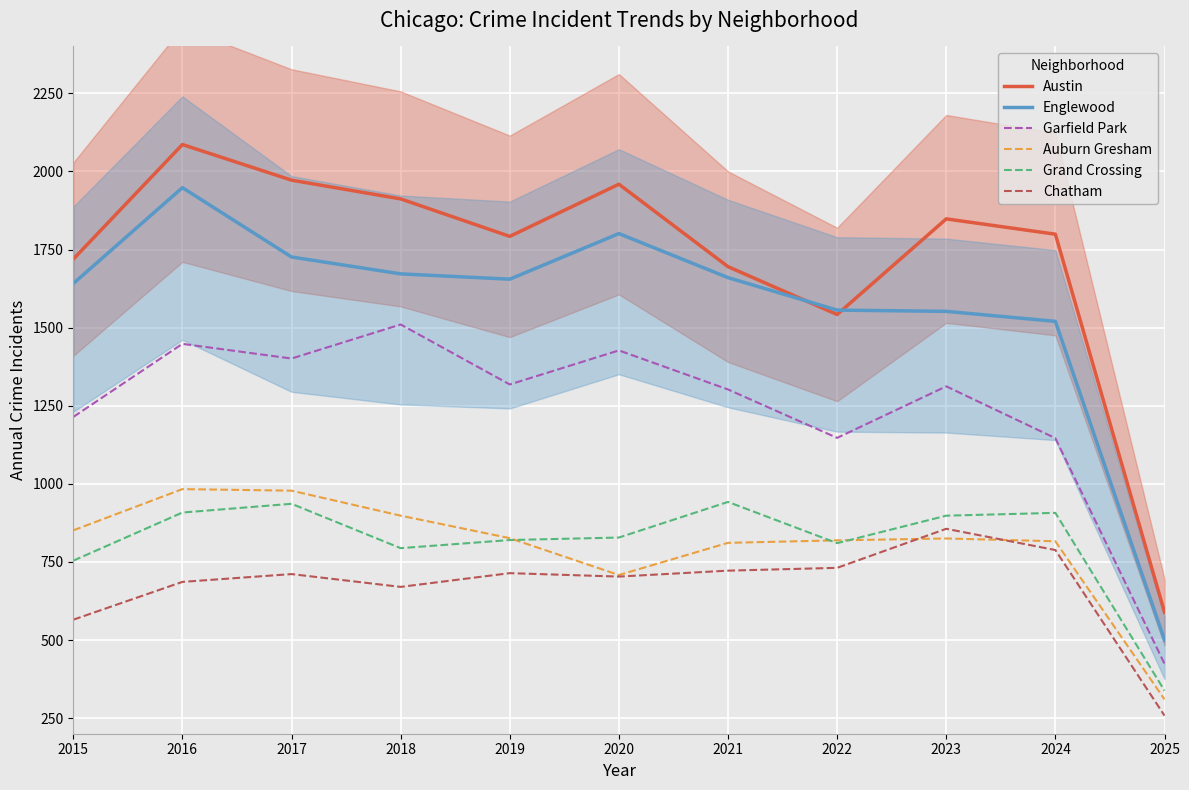

What is the lowest value of the Auburn Gresham series?

310